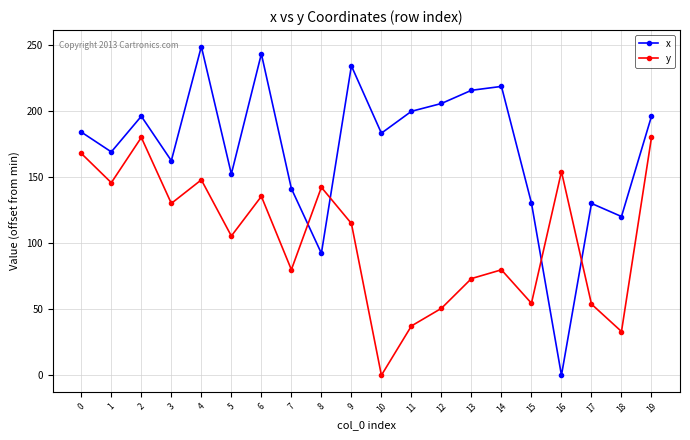

List the series in order of their overall mean, highest first.

x, y